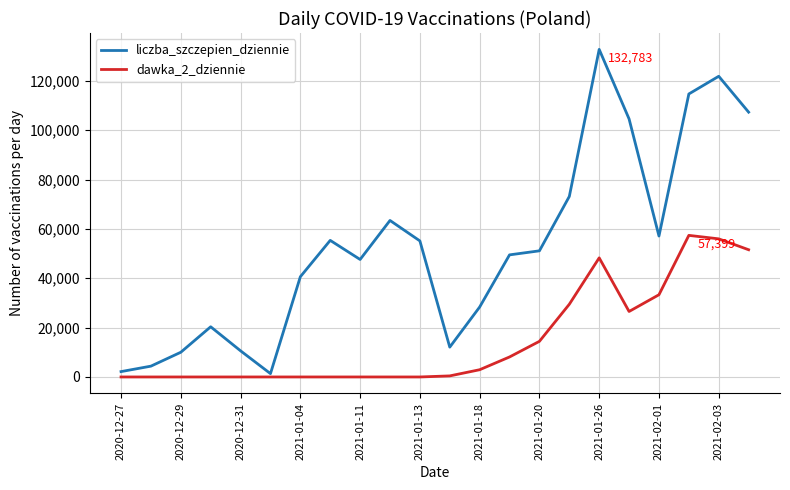

Which series has the largest range (max minus min)?

liczba_szczepien_dziennie